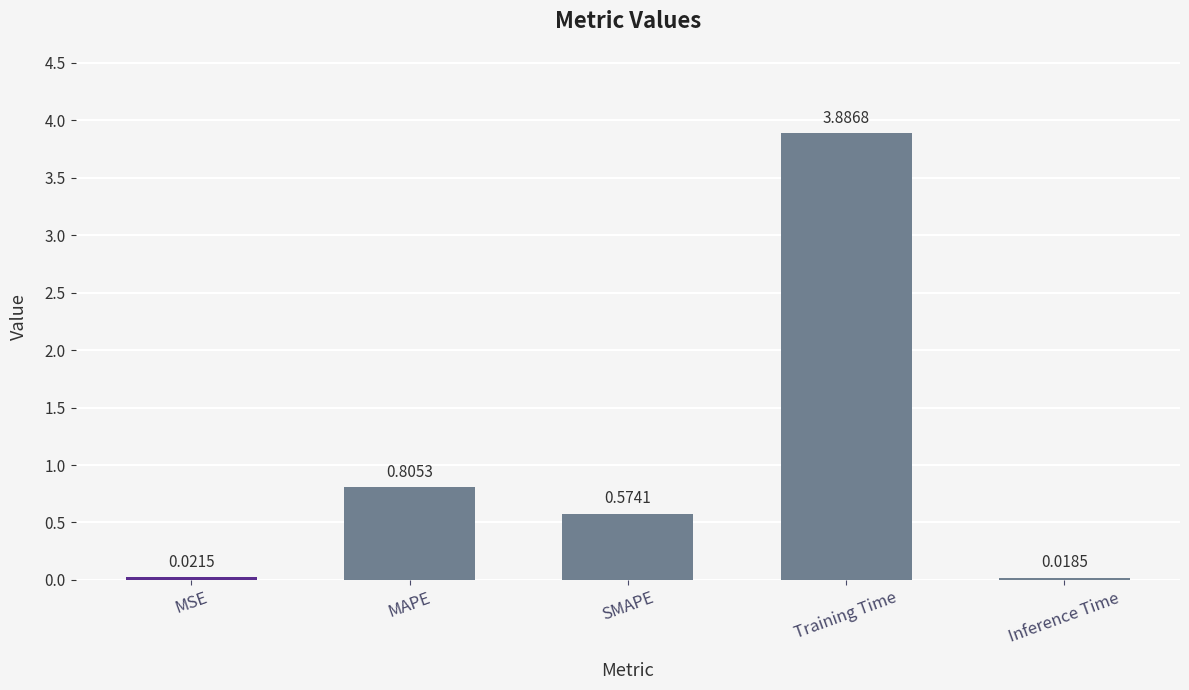

What is the change in value from MSE to SMAPE?

+0.6